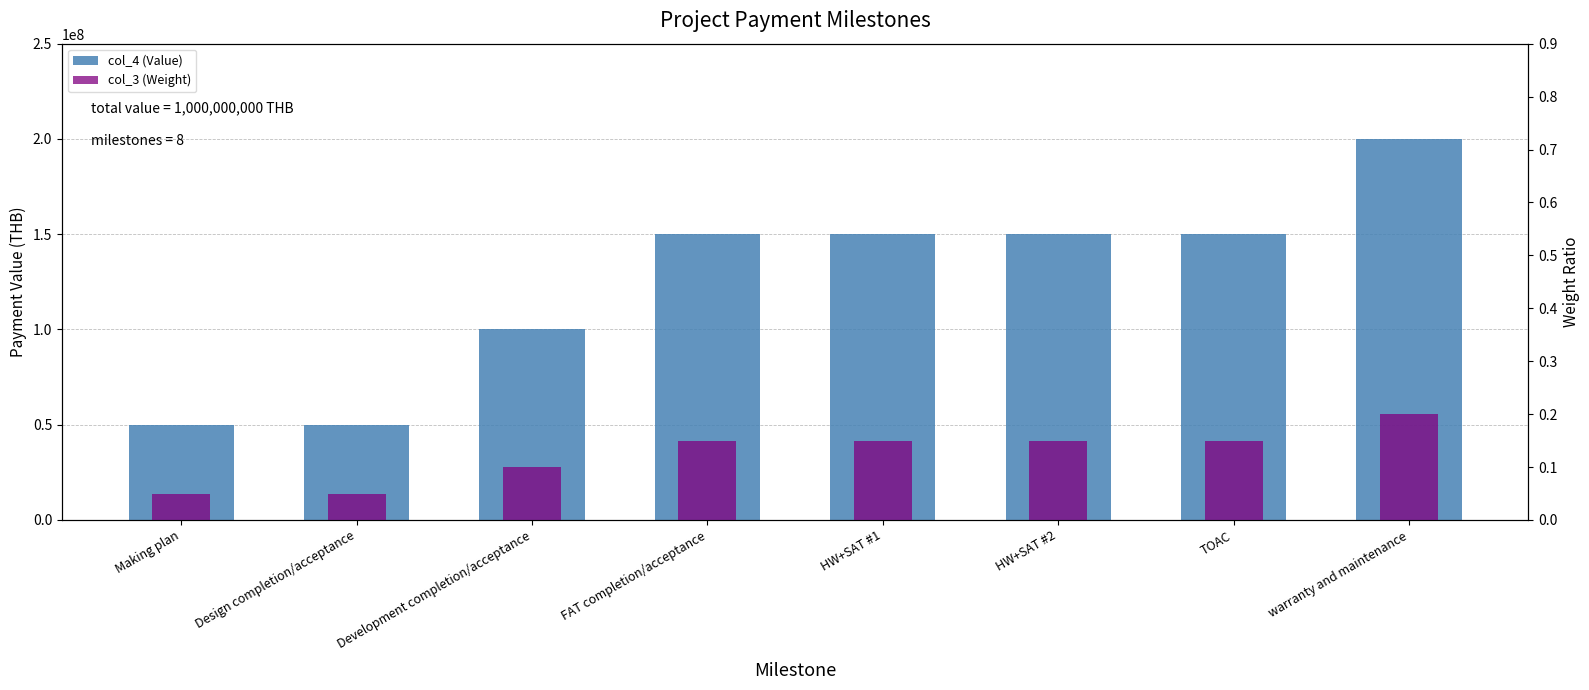

At which label is col_3 (Weight) closest to 0?

Making plan